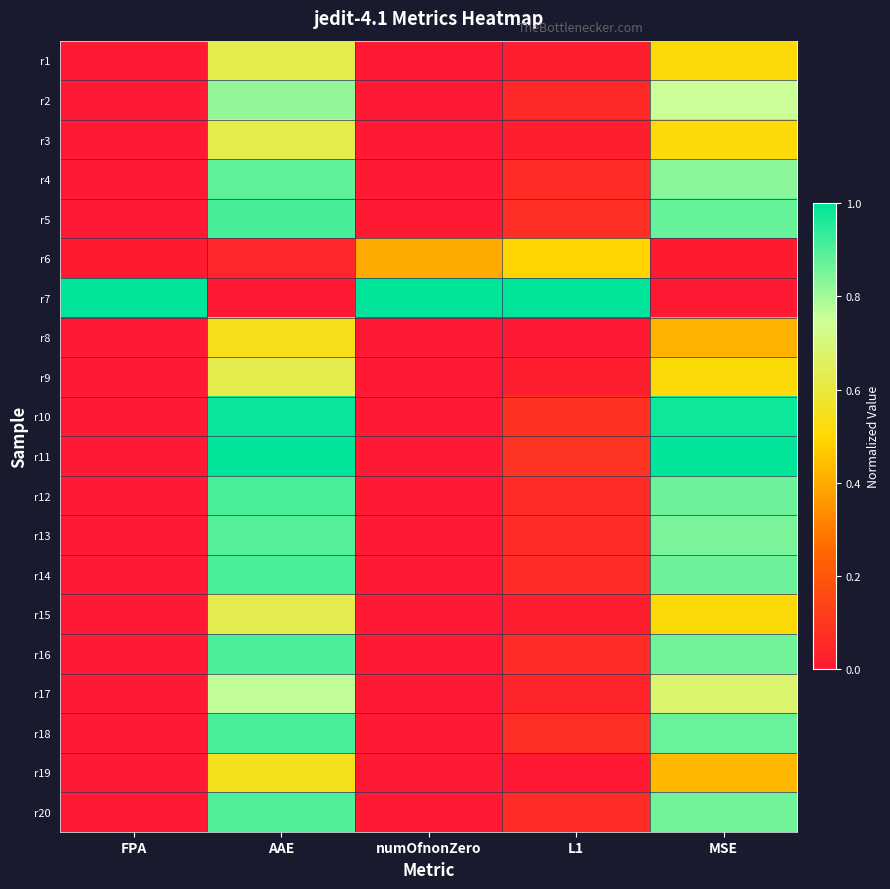

Which series has the largest total across all categories?

r7